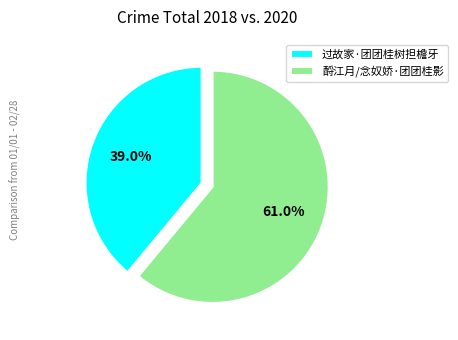

To the nearest percent, what is the difference between the largest and smallest slice percentages?

22%